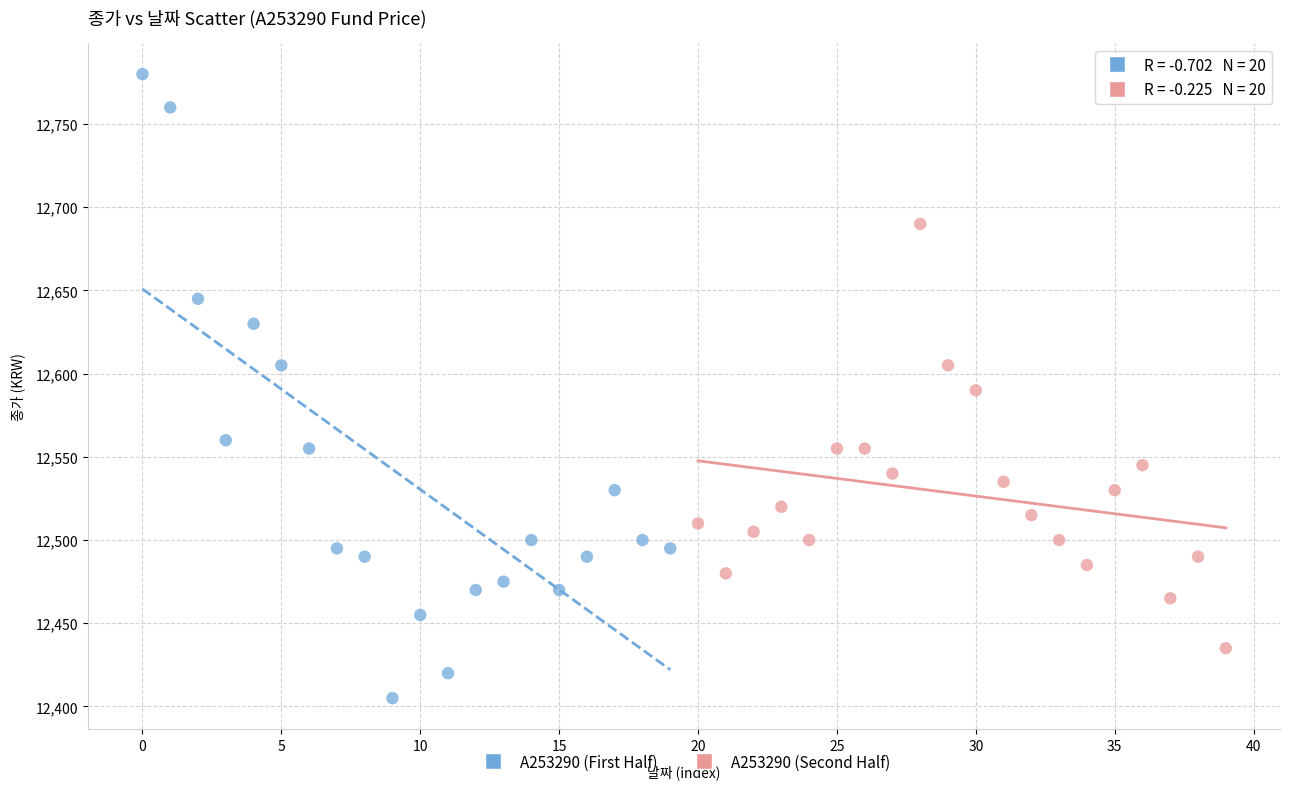

Which series contains the lowest Y value?

A253290 (First Half)